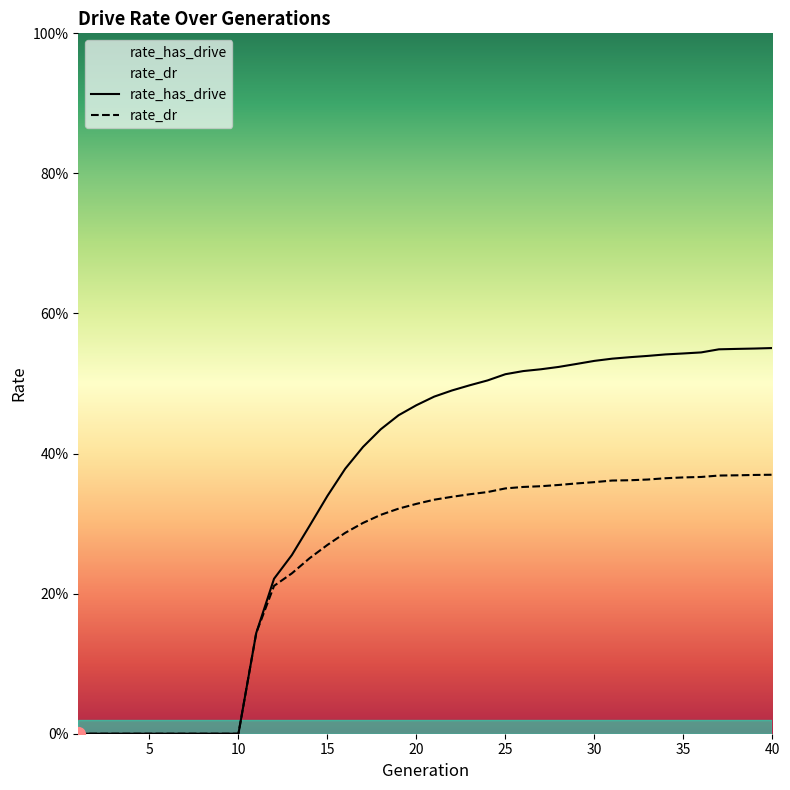

What is the average value of the rate_has_drive series?

0.3